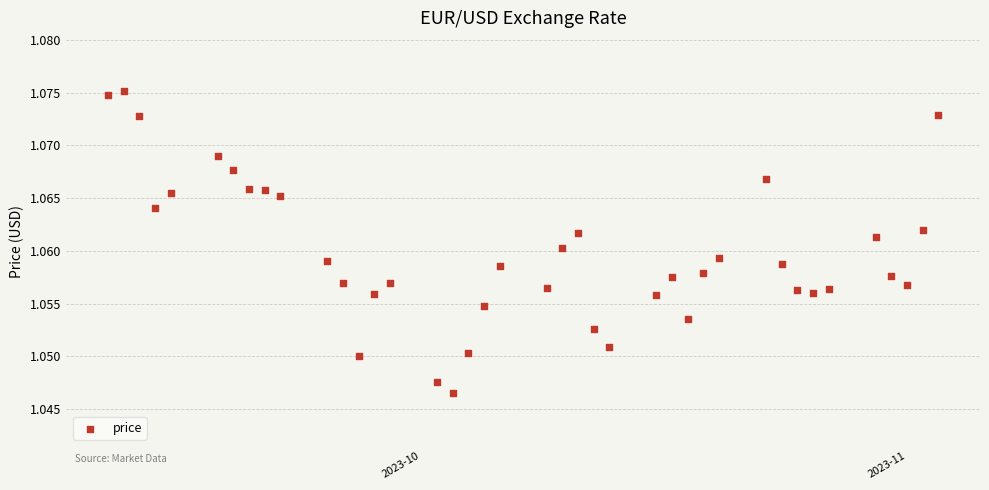

What is the range of X values (max minus min)?

53.0